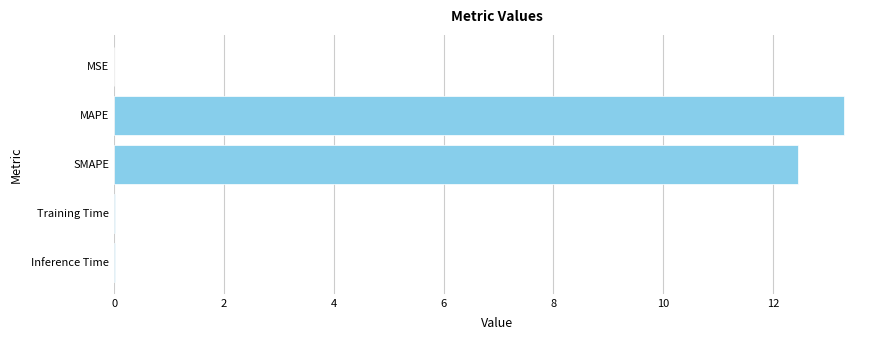

True or false: the data shows 12.5 at SMAPE.

True